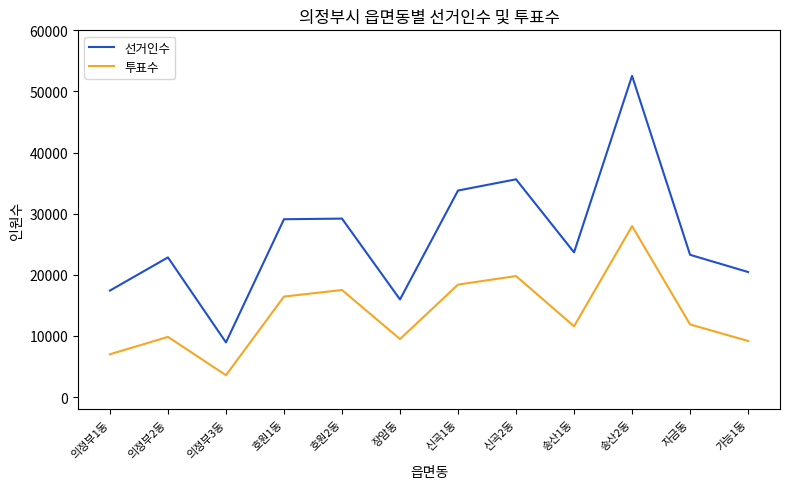

What is the difference between the second highest and second lowest values in the 선거인수 series?

19659